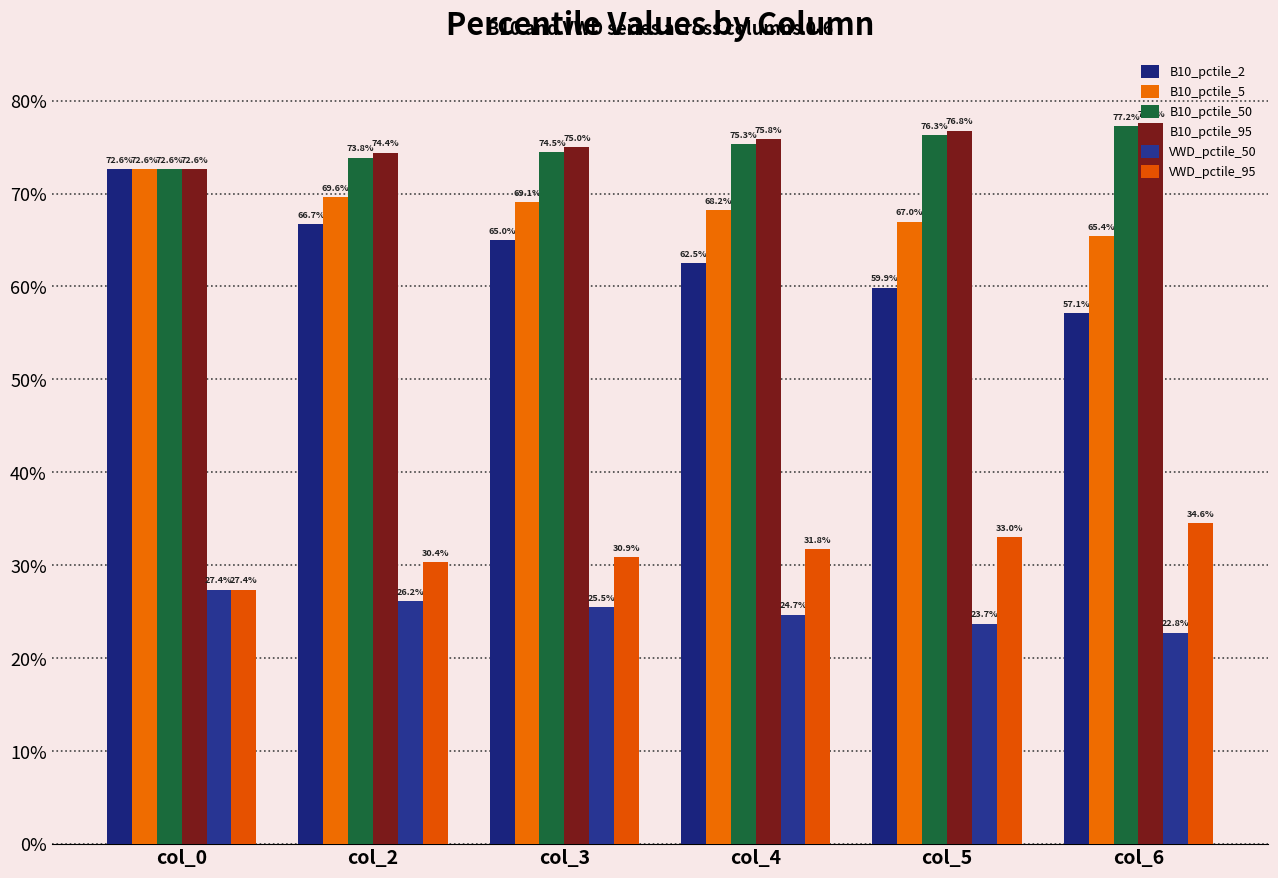

What is the sum of the B10_pctile_50 values at col_3 and col_0?

1.5